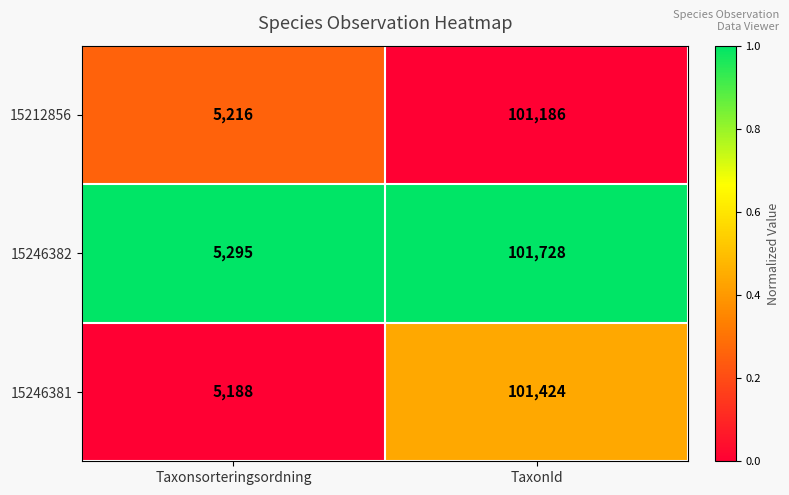

Read the 15246382 value at TaxonId, to the nearest 50.

101750